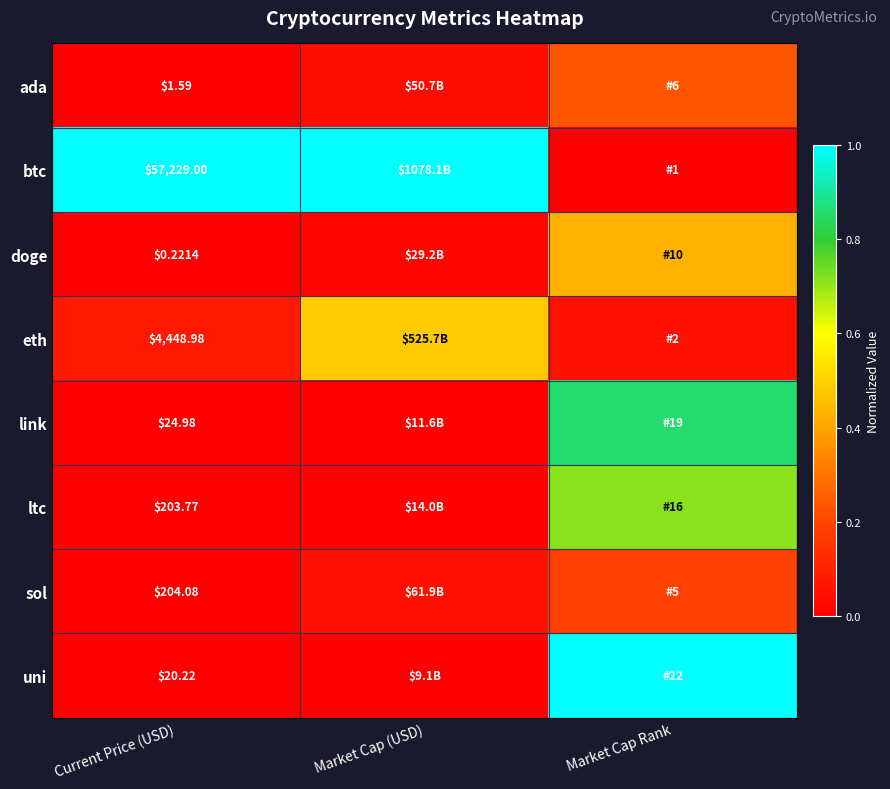

The value of sol at Current Price (USD) is 0.0. True or false?

True